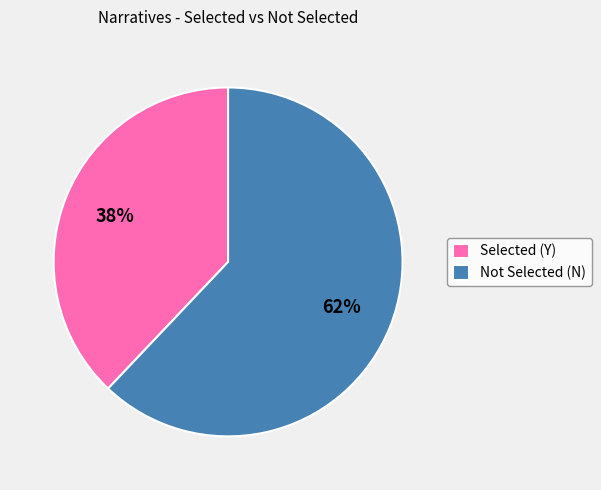

Which category accounts for the majority?

Not Selected (N)